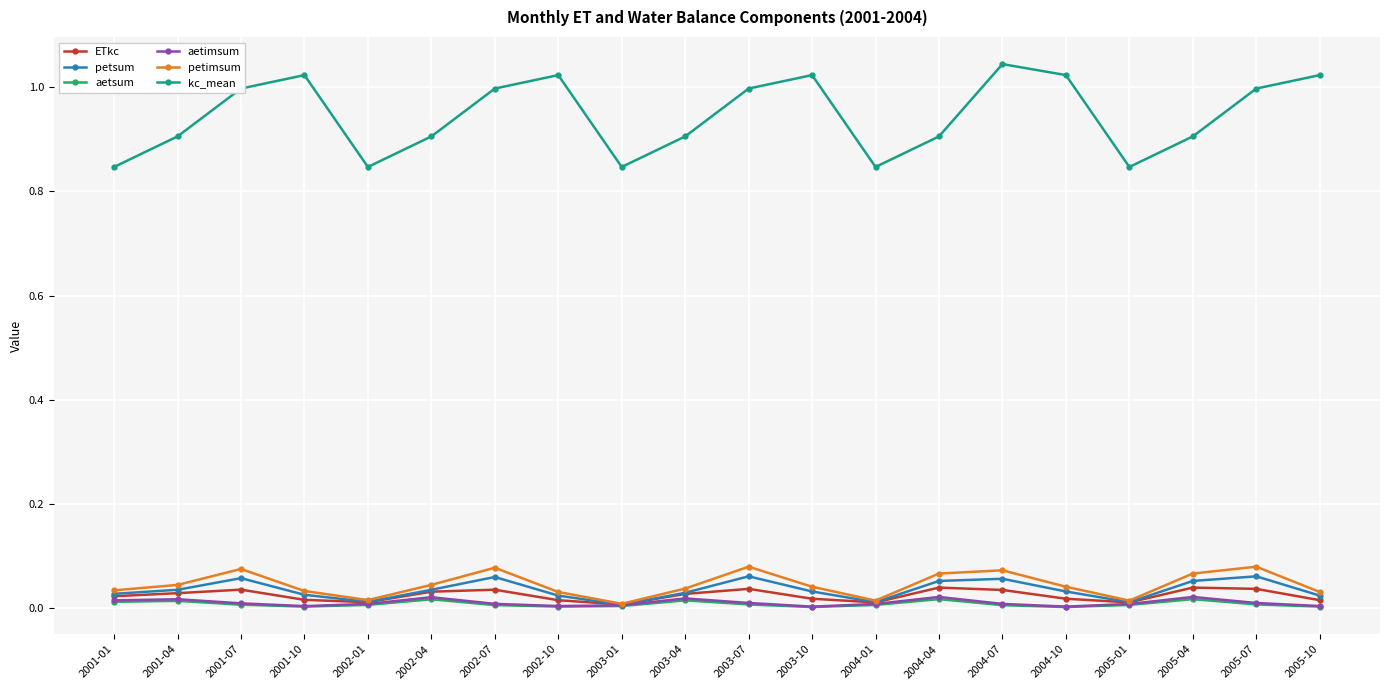

What is the label of the 14th point from the right?

2002-07